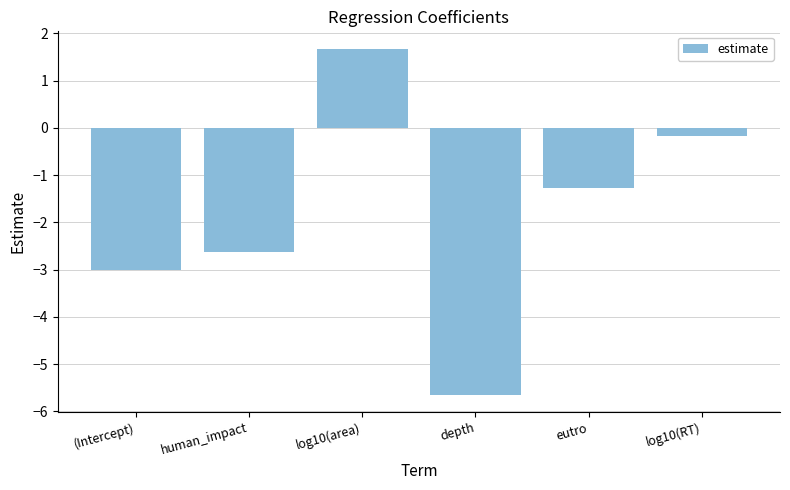

What is the change in value from depth to eutro?

+4.4